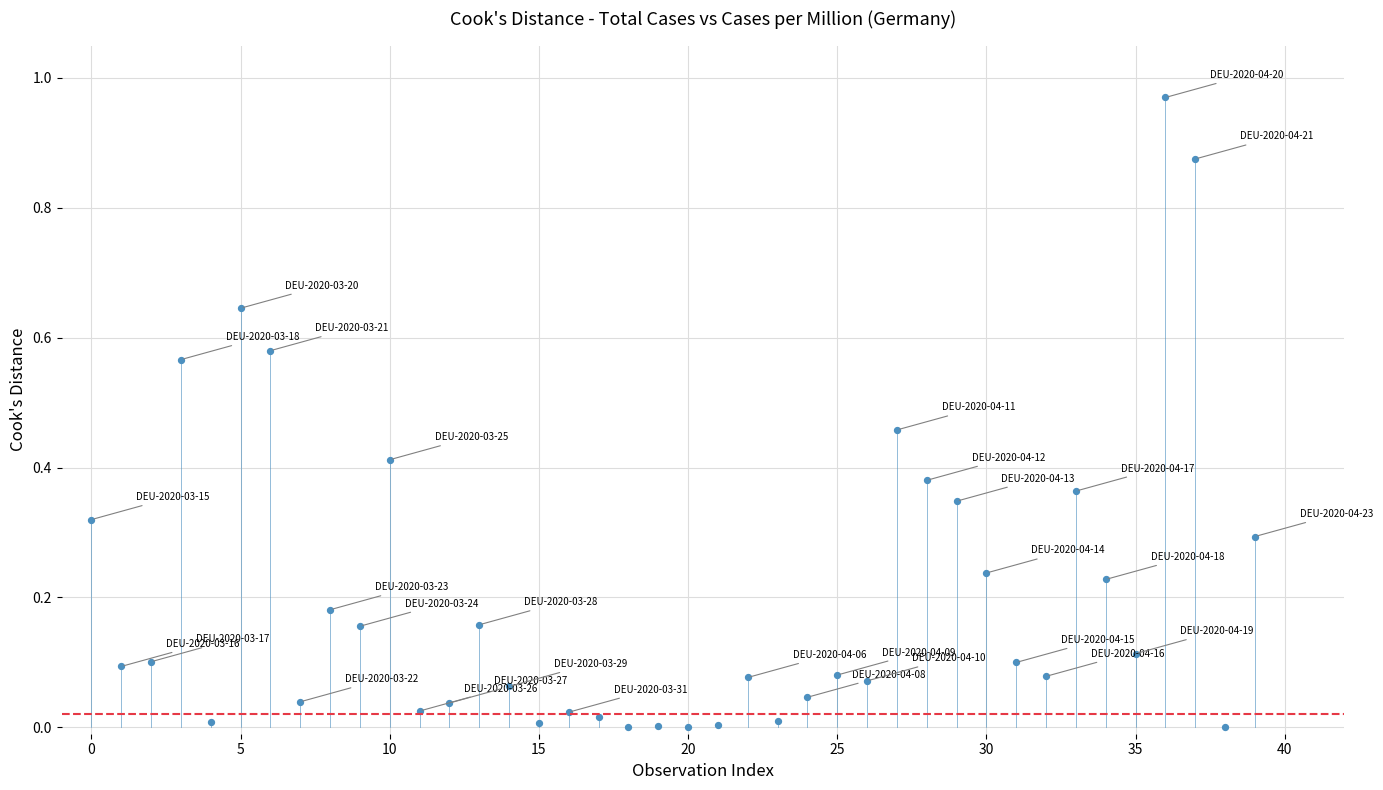

Count the number of points in this scatter plot.

40